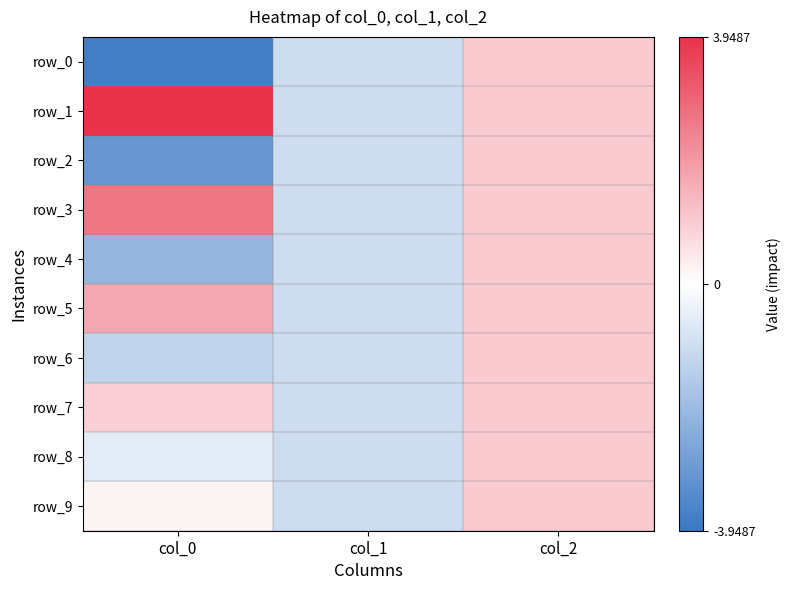

List the series in order of their peak value, lowest first.

row_0, row_2, row_4, row_6, row_7, row_8, row_9, row_5, row_3, row_1